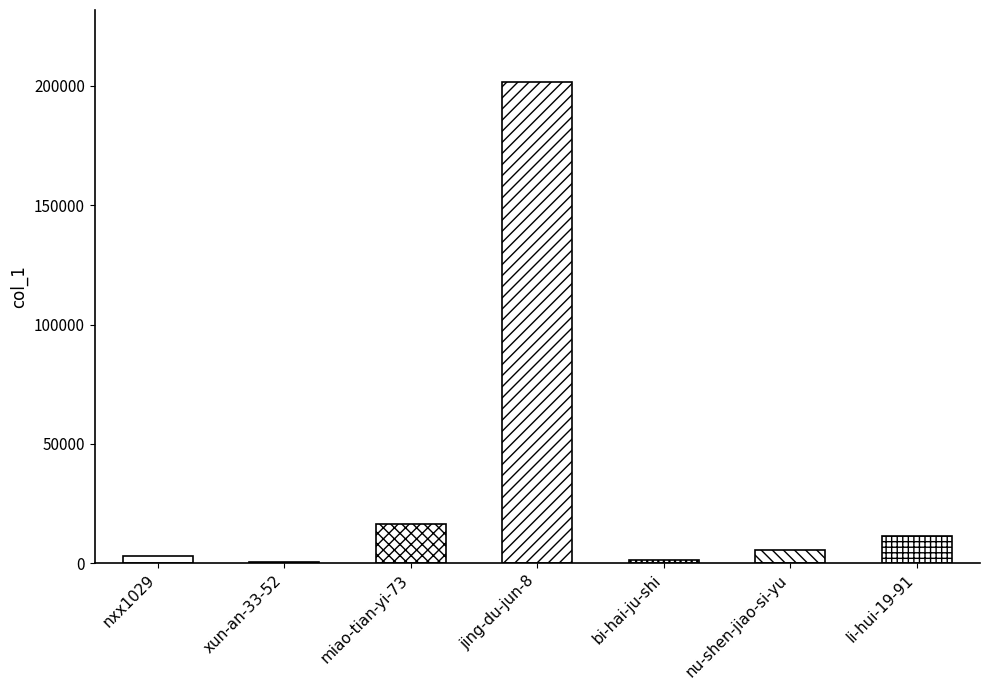

Where does the data first go above 5504?

miao-tian-yi-73